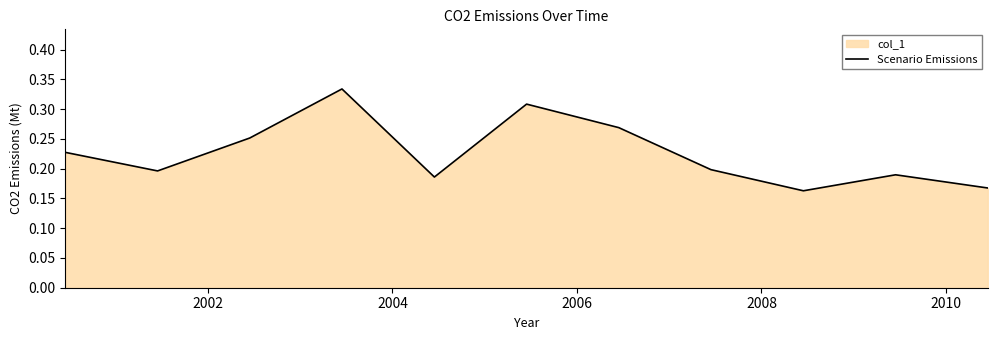

Does the chart have visible grid lines?

No